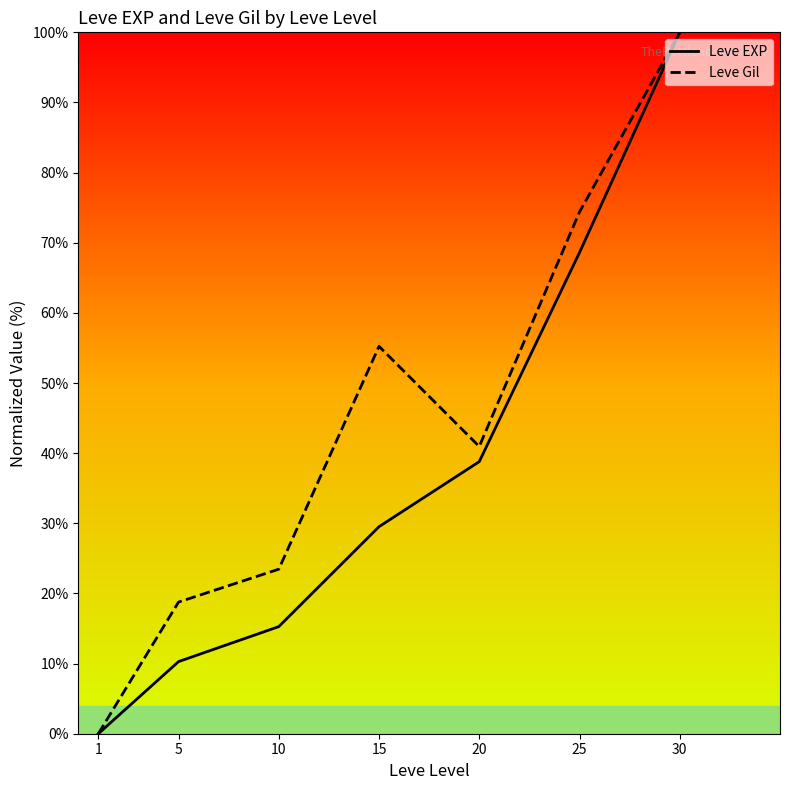

How many categories are shown in the chart?

7